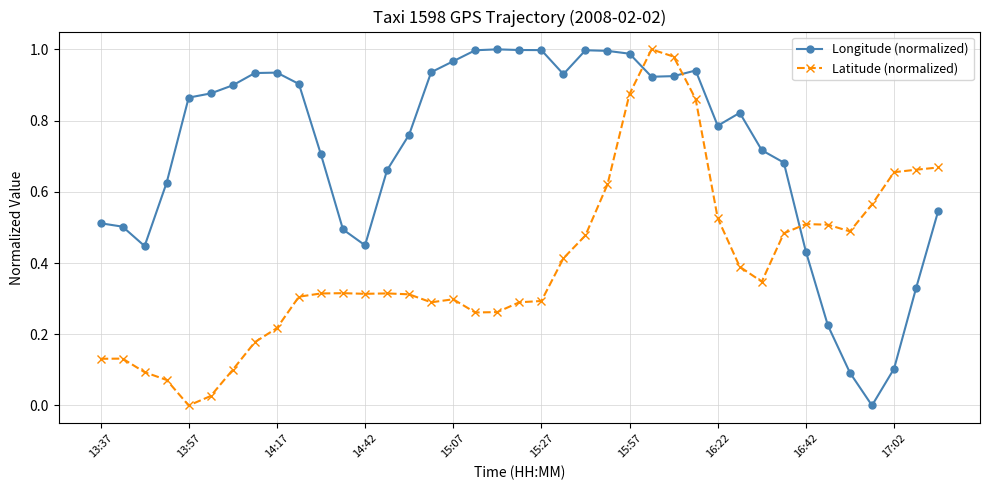

Which series has the largest total across all categories?

Longitude (normalized)